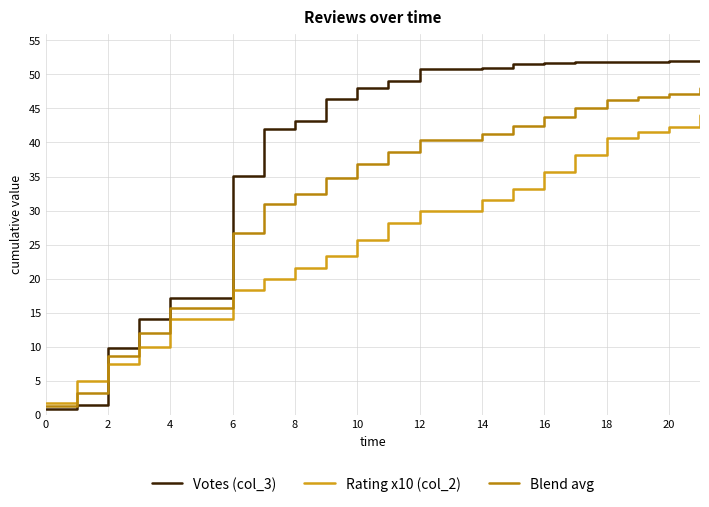

Which series ends up on top after the final intersection of Rating x10 (col_2) and Votes (col_3)?

Votes (col_3)